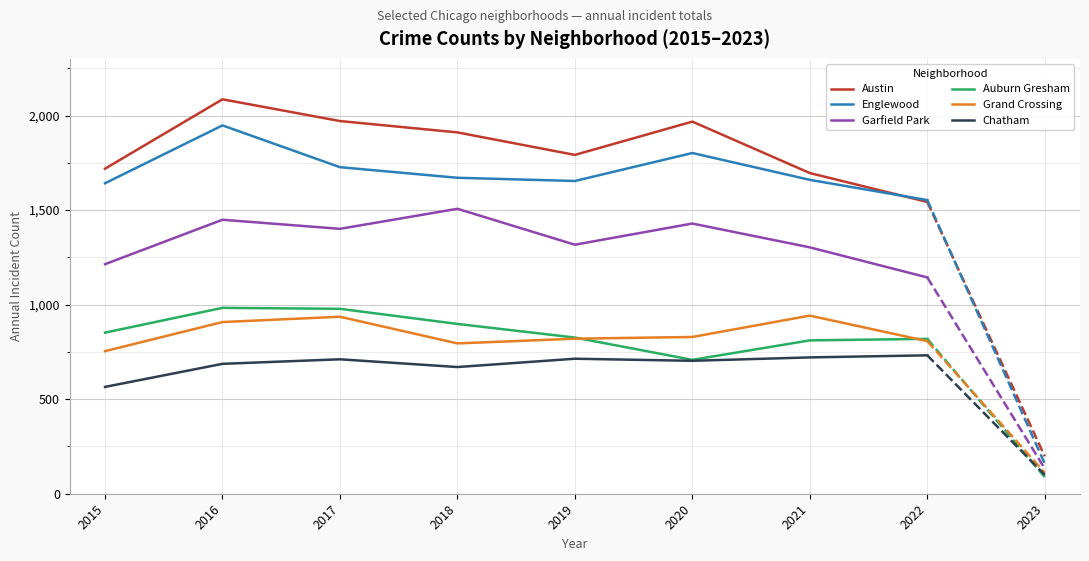

Which series changed the most between 2019 and 2022?

Austin